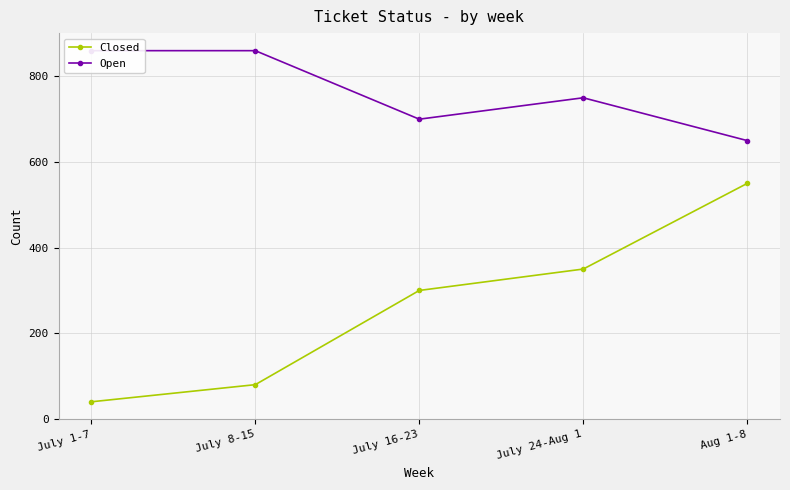

Between July 1-7 and July 16-23, which series saw the biggest shift?

Closed